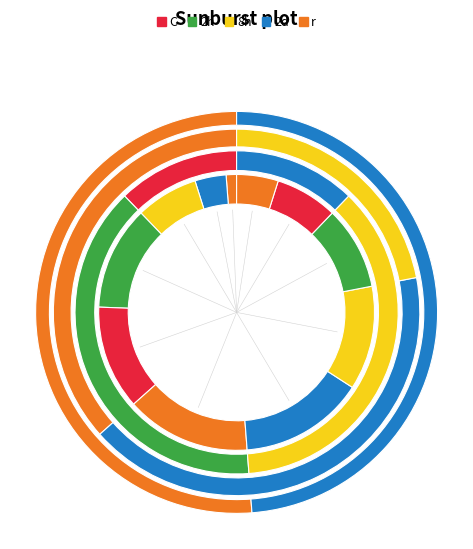

What is the smallest slice in the pie chart?

24